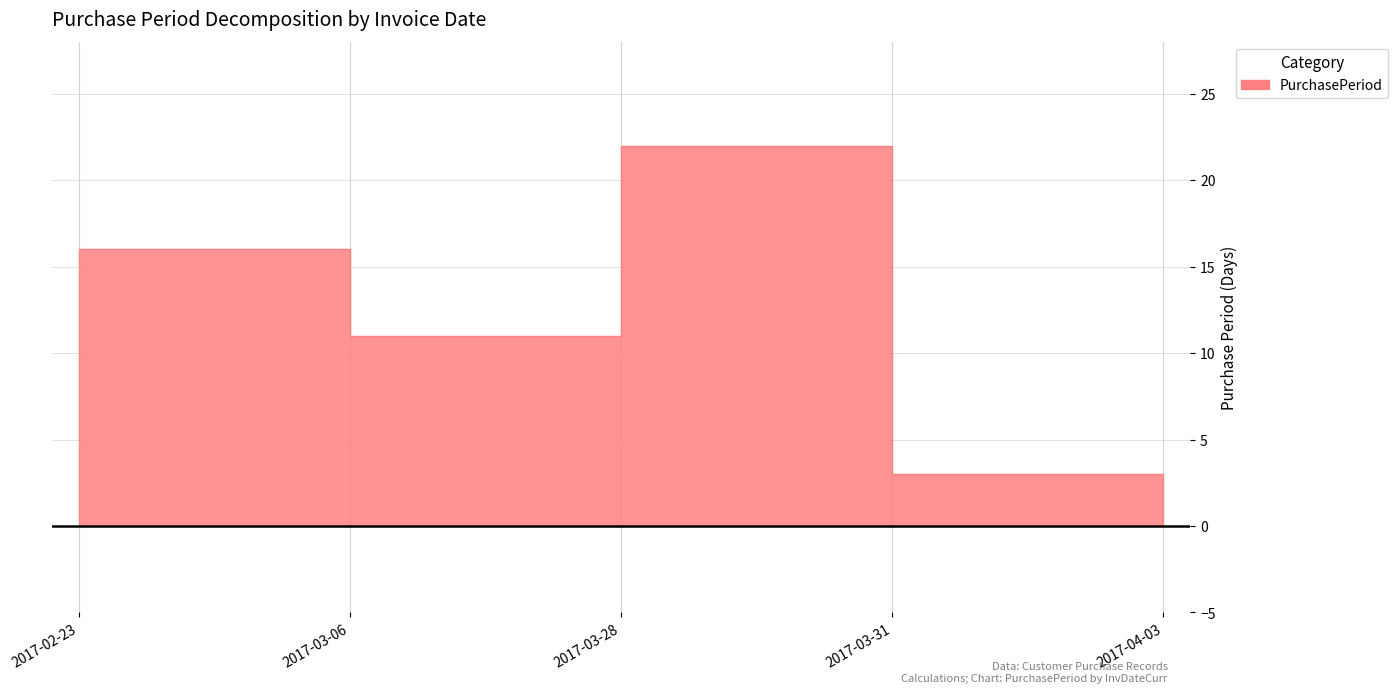

What is the difference between the maximum and minimum values?

19